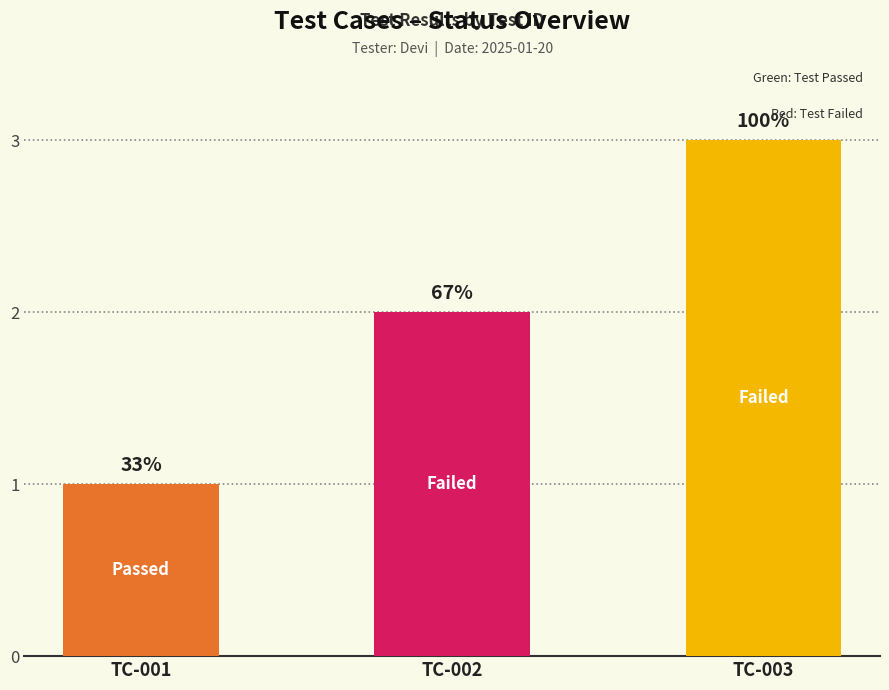

How many values are between 1 and 3?

3